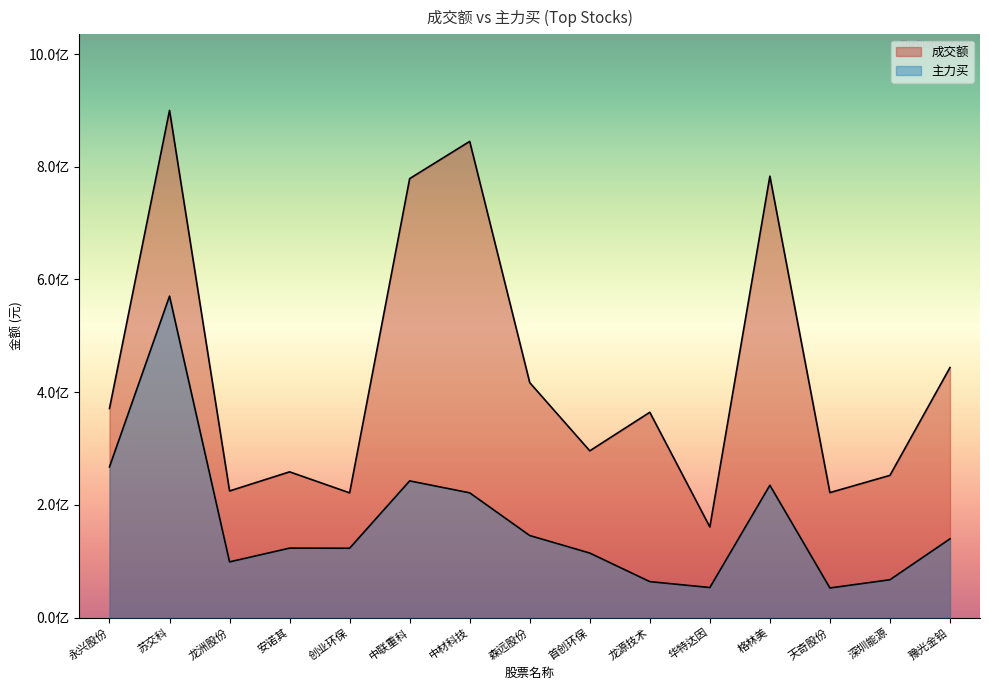

List the series in order of their overall mean, highest first.

成交额, 主力买